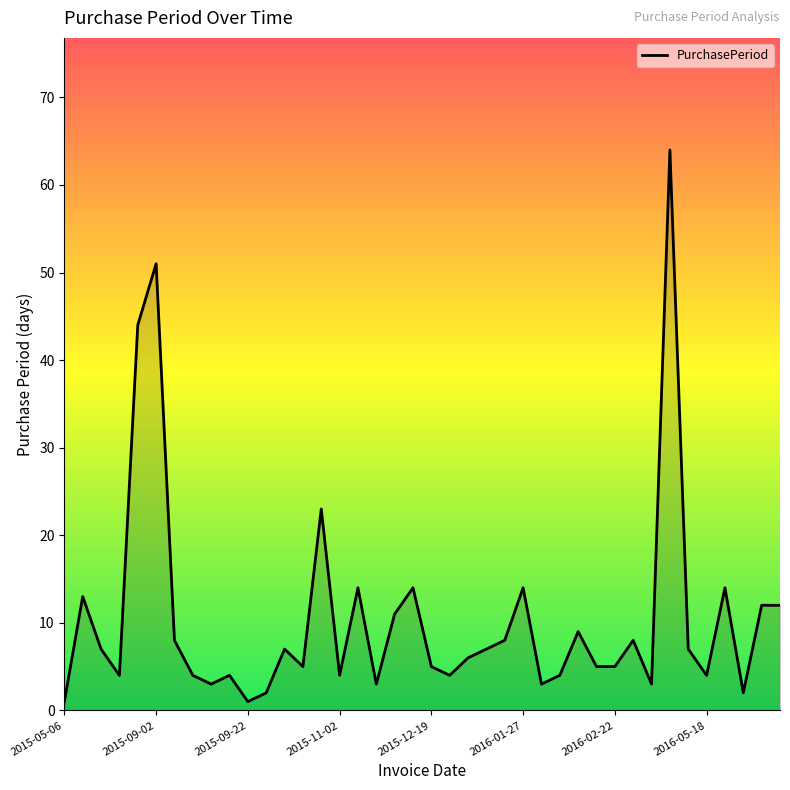

What is the greatest value displayed?

64